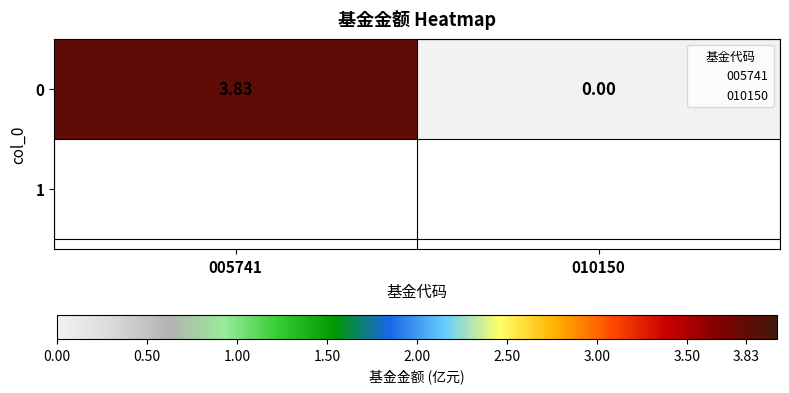

How many categories are shown in the chart?

2